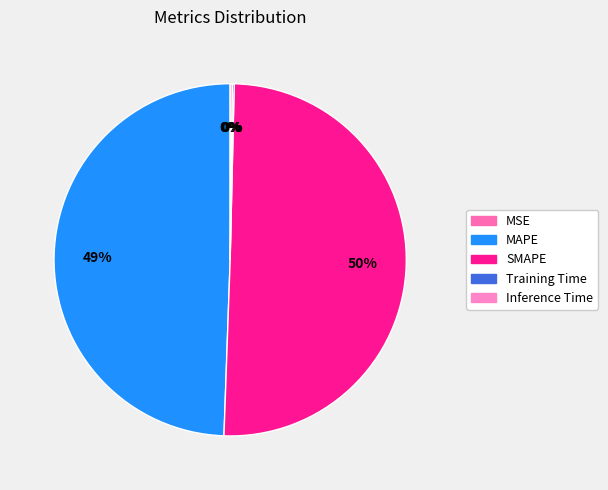

The MAPE slice represents 35% of the pie. True or false?

False